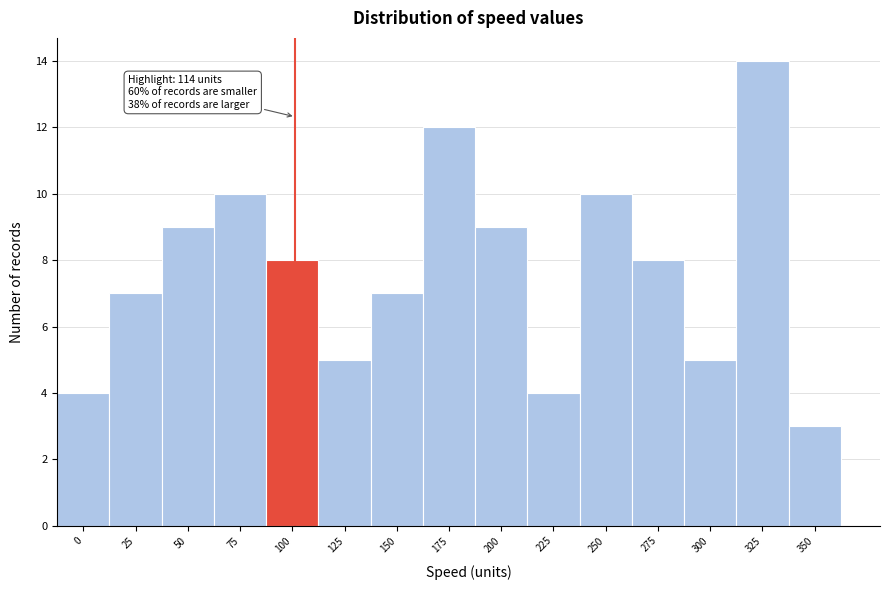

Reading left to right, extract all data points from this chart.

0=4	25=7	50=9	75=10	100=8	125=5	150=7	175=12	200=9	225=4	250=10	275=8	300=5	325=14	350=3